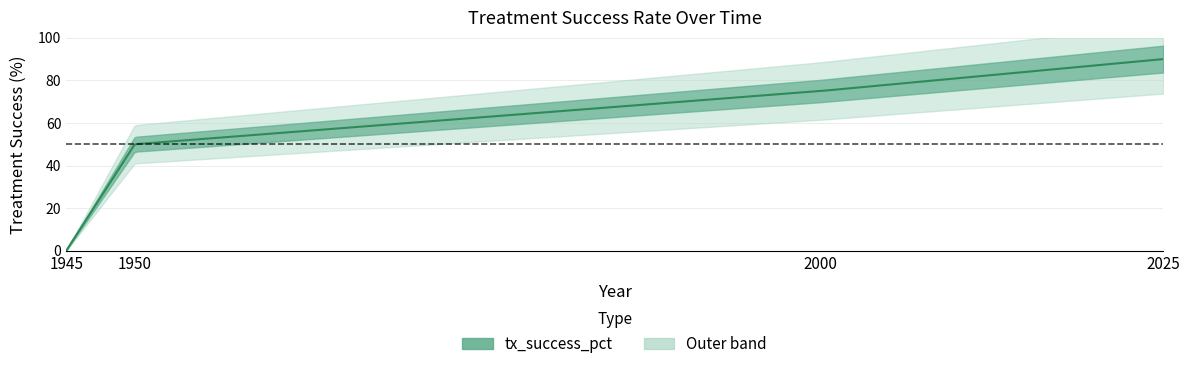

What is the change in value from 1945 to 2000?

+75